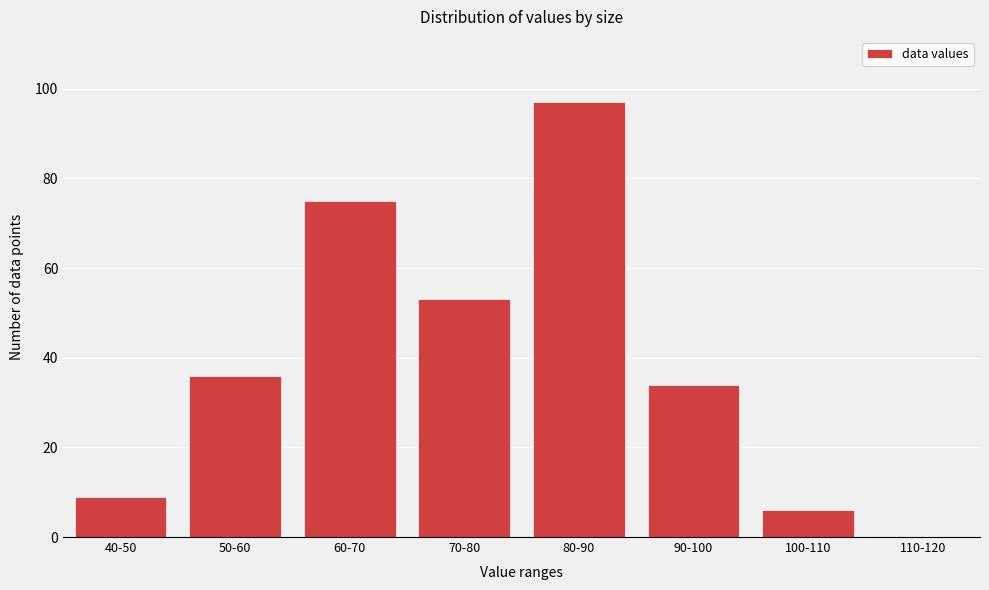

What is the sum of the values at 50-60 and 70-80?

89